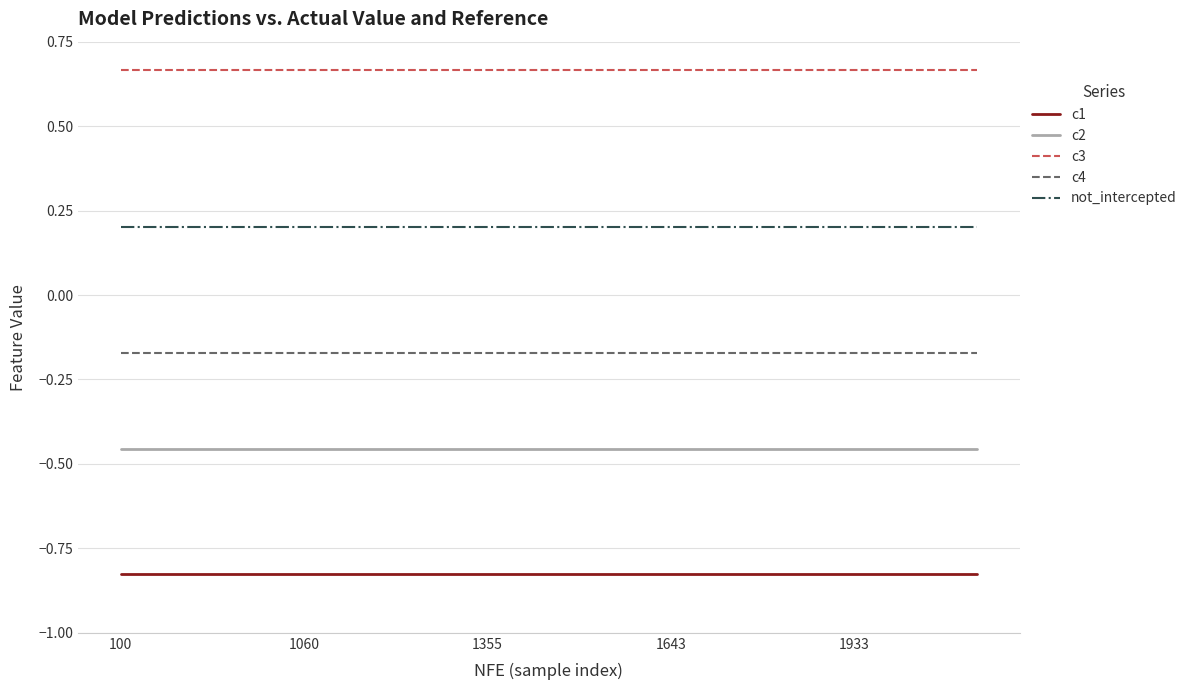

True or false: c2 and not_intercepted cross at least once.

False